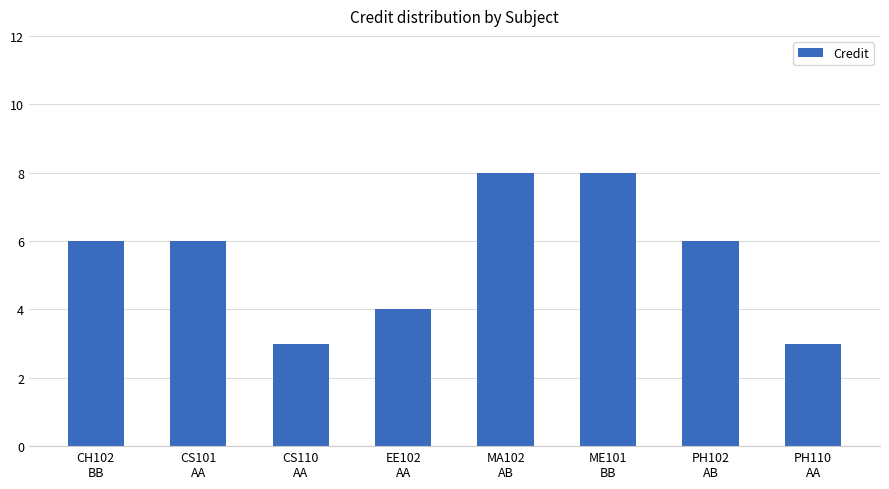

What is the difference between the maximum and minimum values?

5